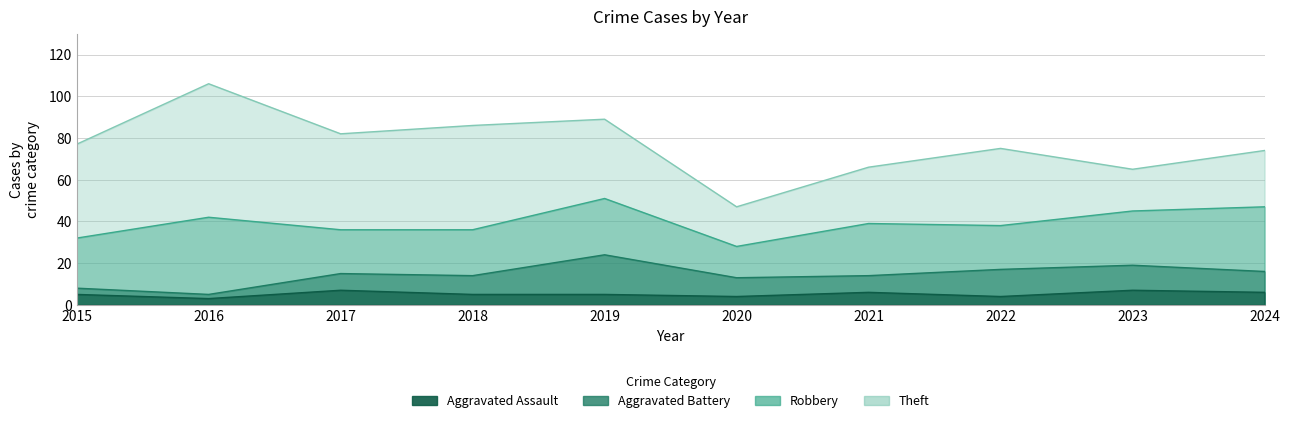

What is the approximate value of Robbery at 2016, to the nearest 10?

40